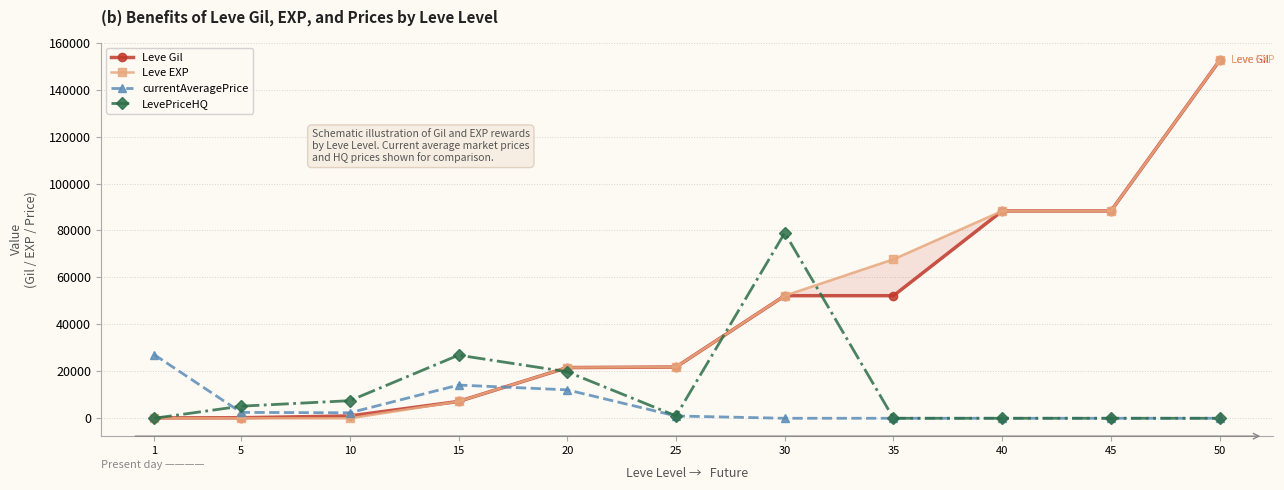

How many series are shown in this chart?

4